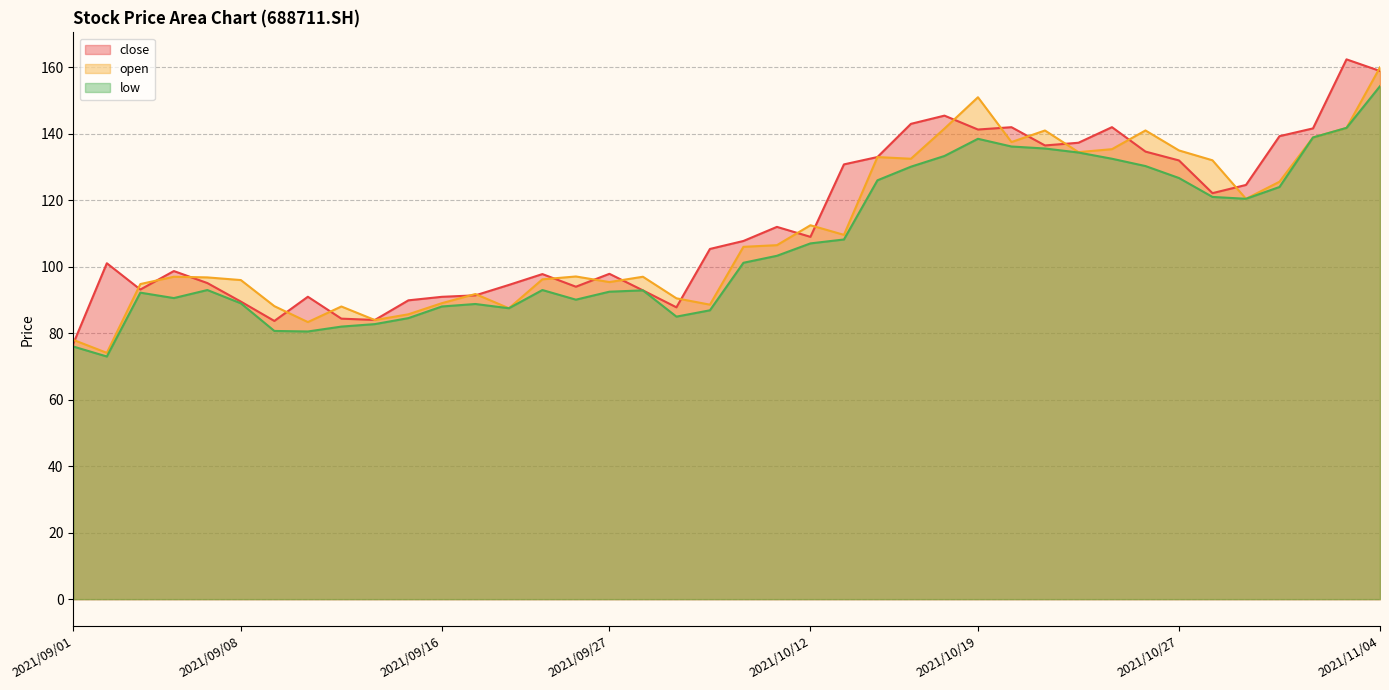

True or false: close and low cross at least once.

False